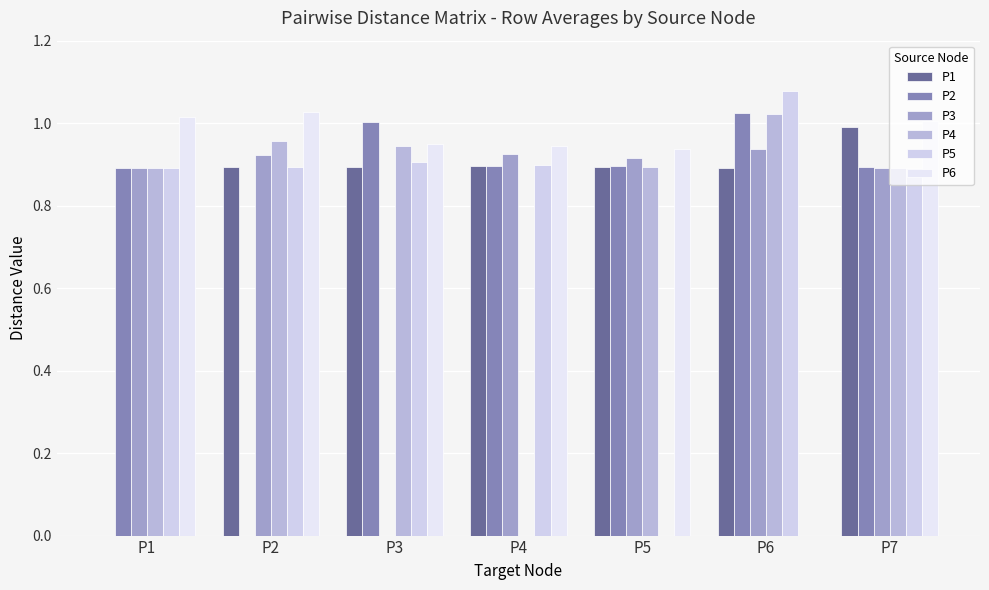

What is the spread (max minus min) of values at P6?

1.1